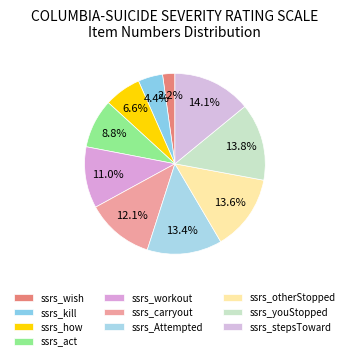

To the nearest percent, what is the difference between the ssrs_youStopped and ssrs_wish slice percentages?

12%